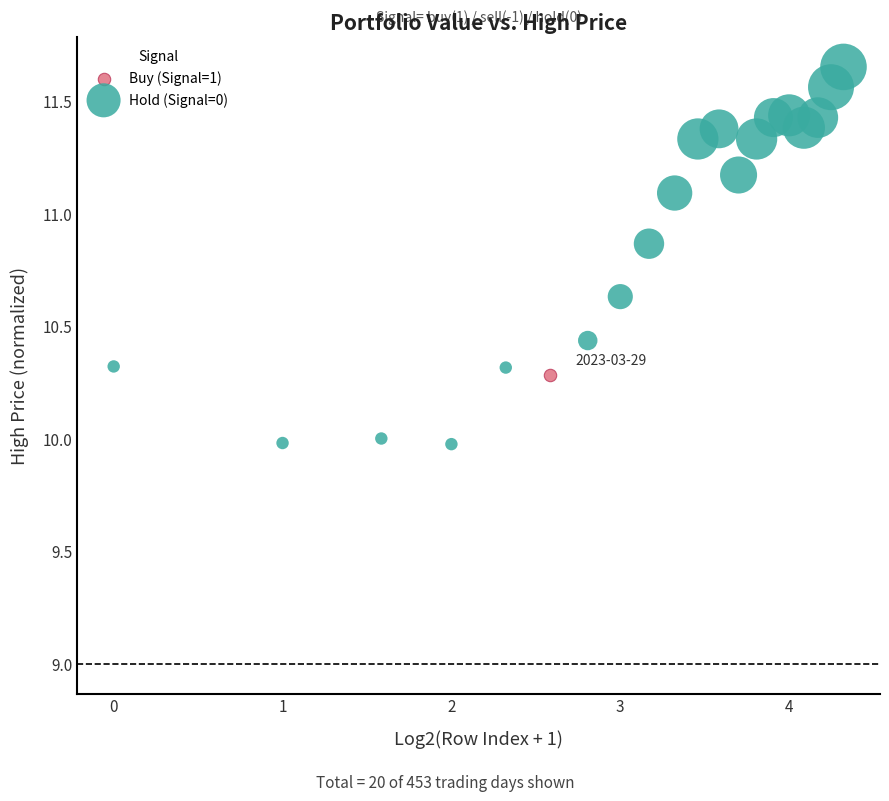

What are all the series names shown in the legend?

Buy (Signal=1), Hold (Signal=0)